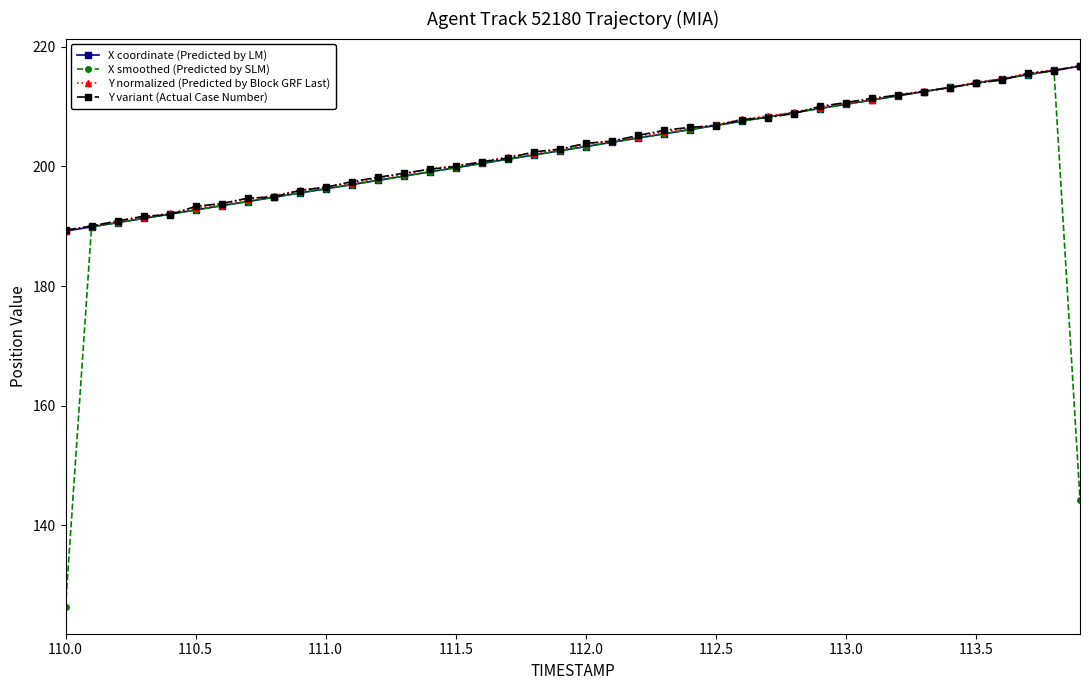

What is the maximum value shown in the chart?

216.9